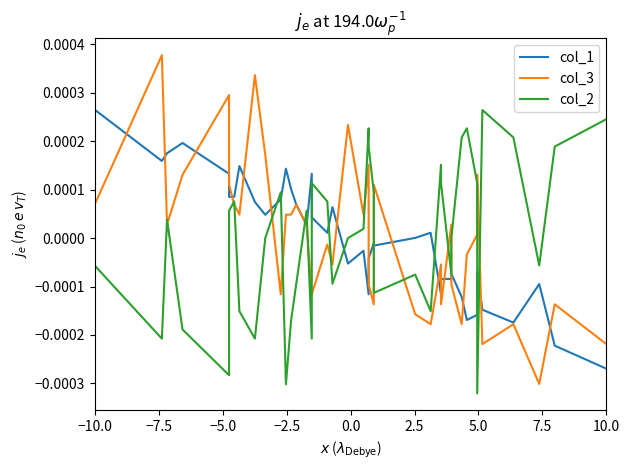

How many interior local peaks does the col_3 series have?

13